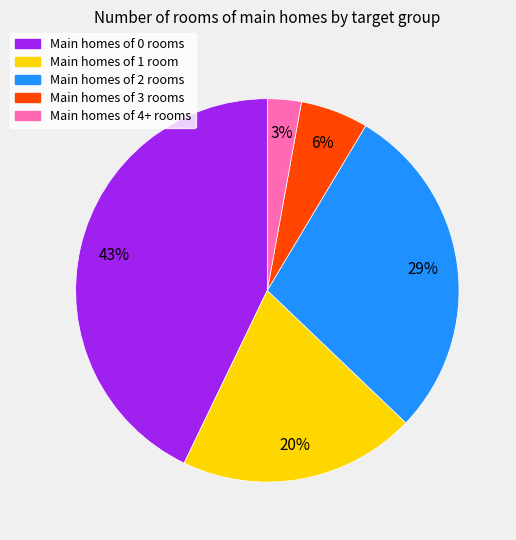

To the nearest percent, what is the average slice percentage?

20%